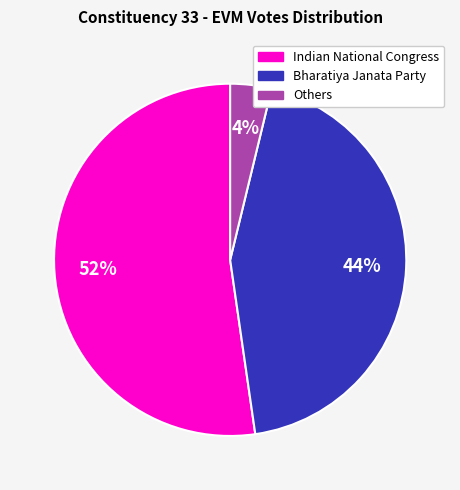

To the nearest percent, what portion does Bharatiya Janata Party represent?

44%